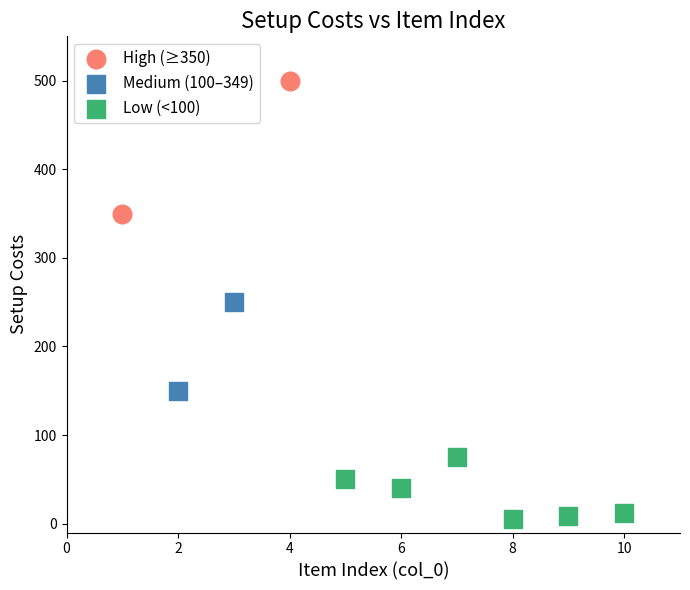

Which series contains the lowest Y value?

Low (<100)